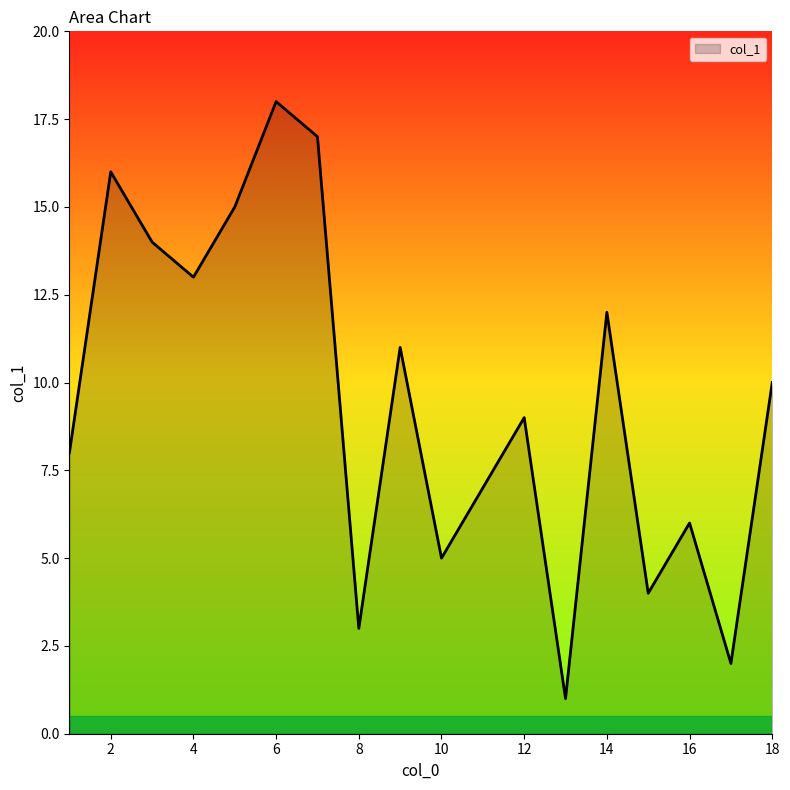

What is the difference between the maximum and minimum values?

17